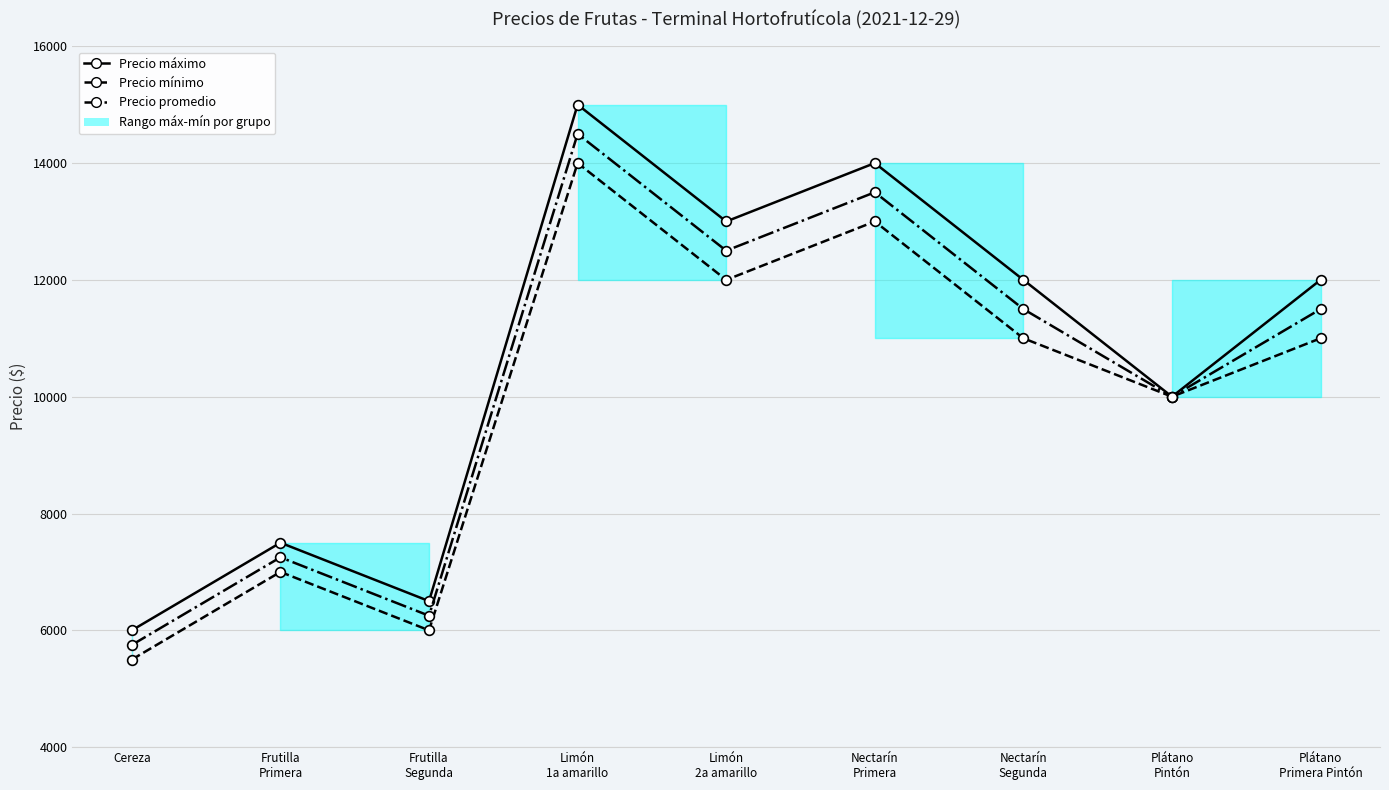

Reading left to right, transcribe all the data shown in this chart.

Precio máximo: 6000	7500	6500	15000	13000	14000	12000	10000	12000
Precio mínimo: 5500	7000	6000	14000	12000	13000	11000	10000	11000
Precio promedio: 5750	7250	6250	14500	12500	13500	11500	10000	11500